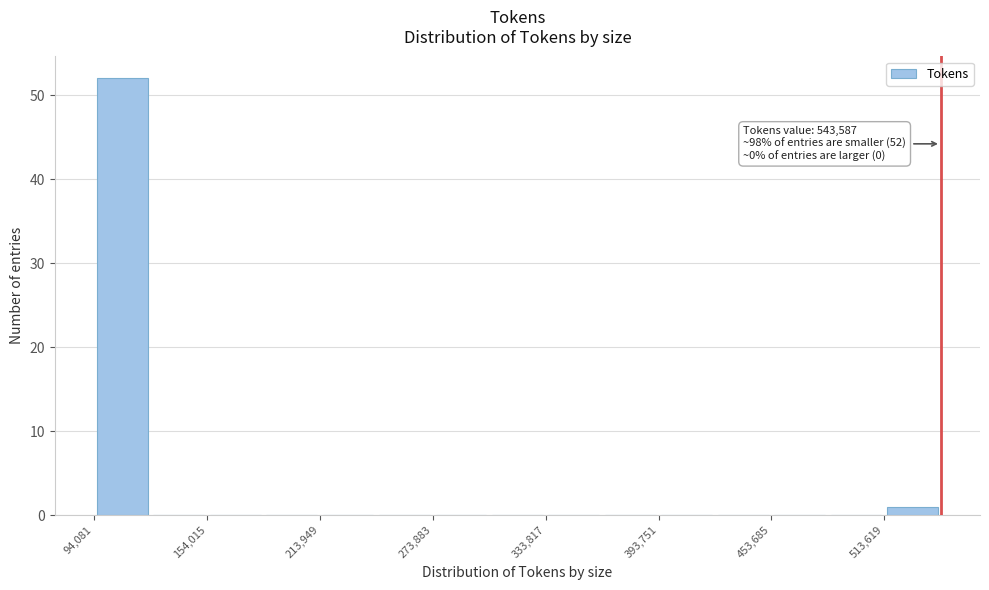

Around what value on the x-axis is the tallest bar? Give the approximate position of its centre, as read against the axis.

110000